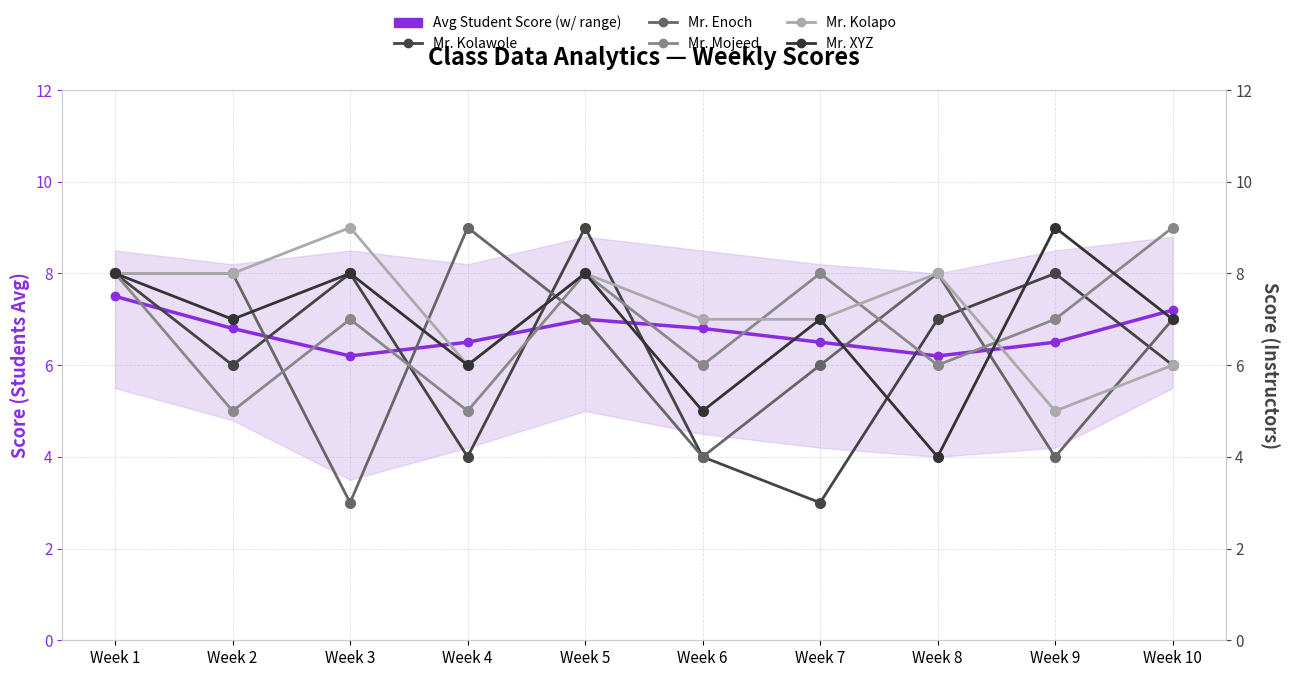

At which label does Mr. Mojeed first exceed 7?

Week 1